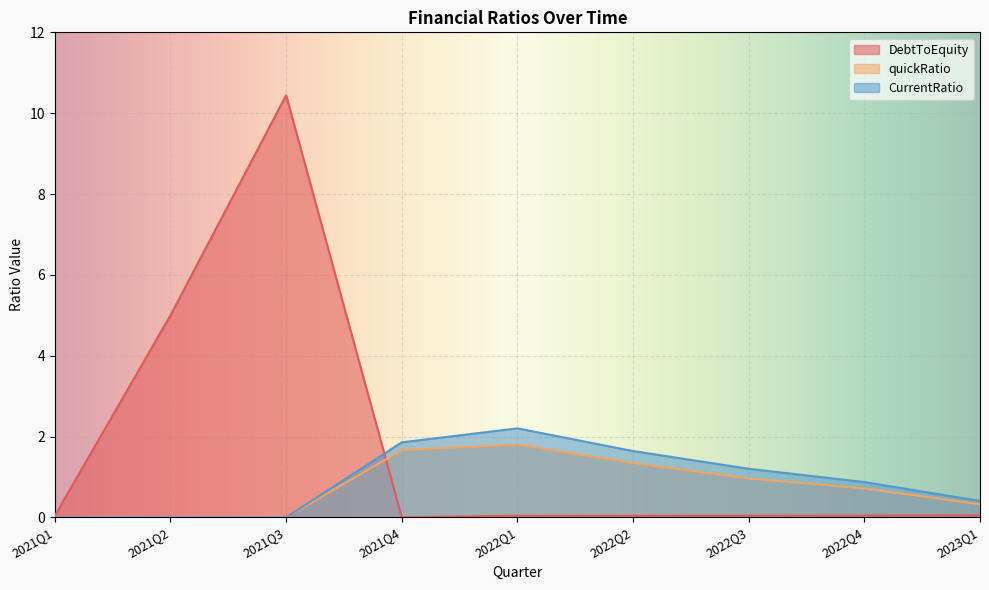

Rank the series by their average value, from highest to lowest.

DebtToEquity, CurrentRatio, quickRatio